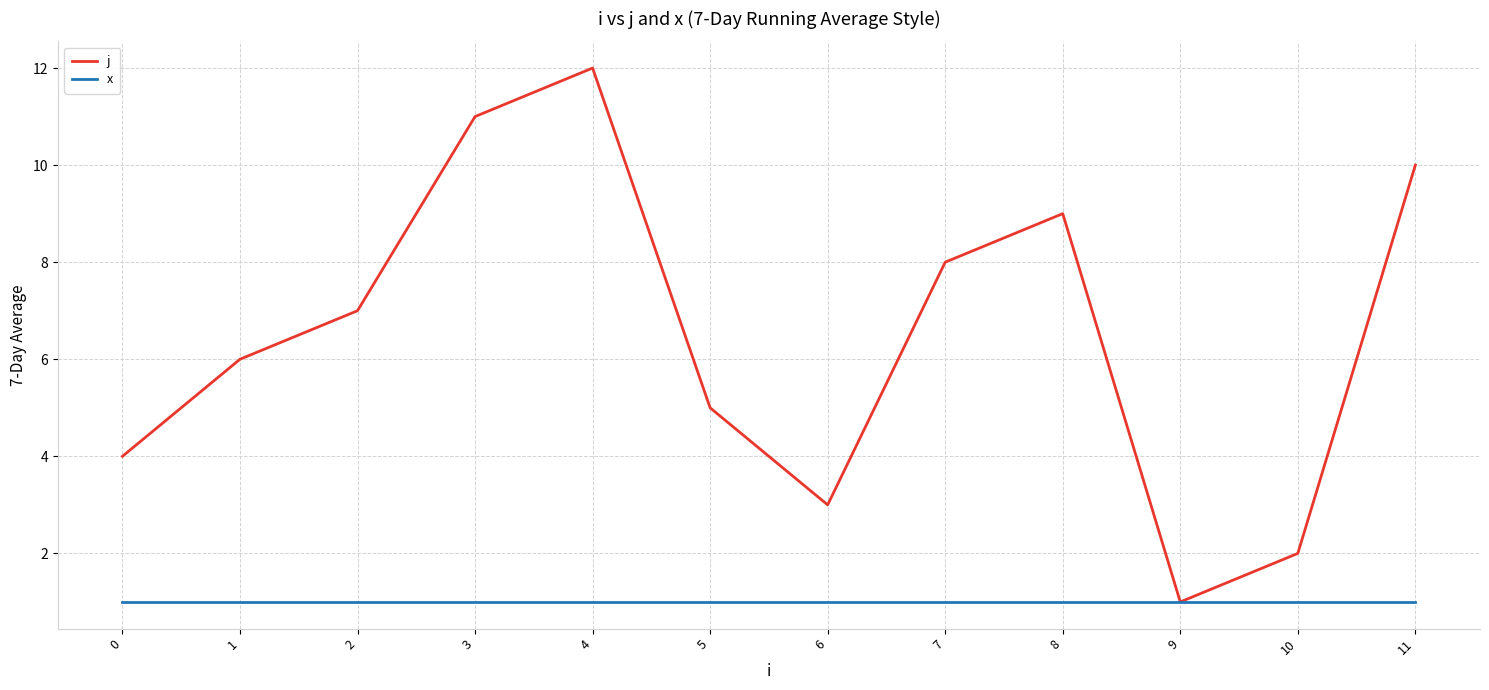

Which series changed the most between 7 and 9?

j